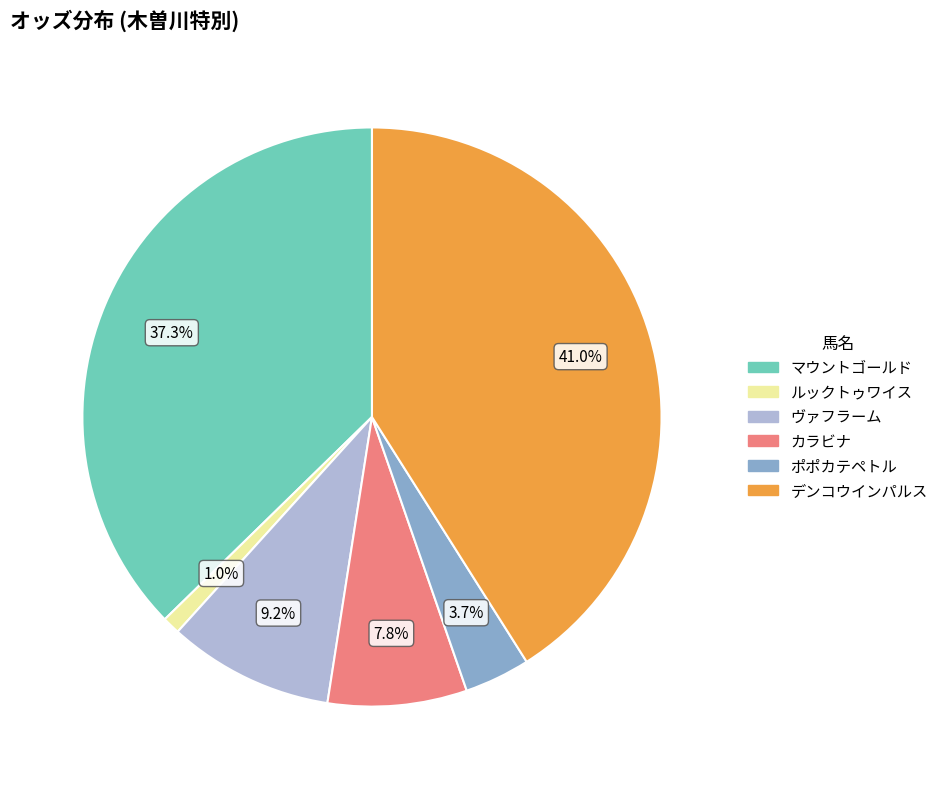

What percentage is the デンコウインパルス slice, to the nearest percent?

41%